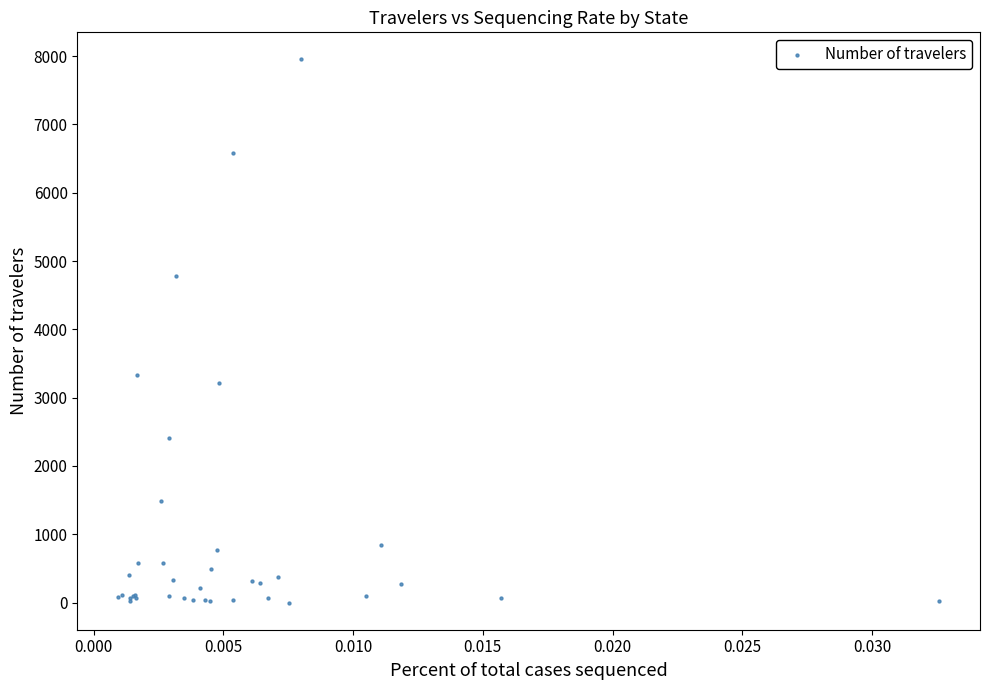

What Y value in the scatter plot is closest to 3975?

3337.0